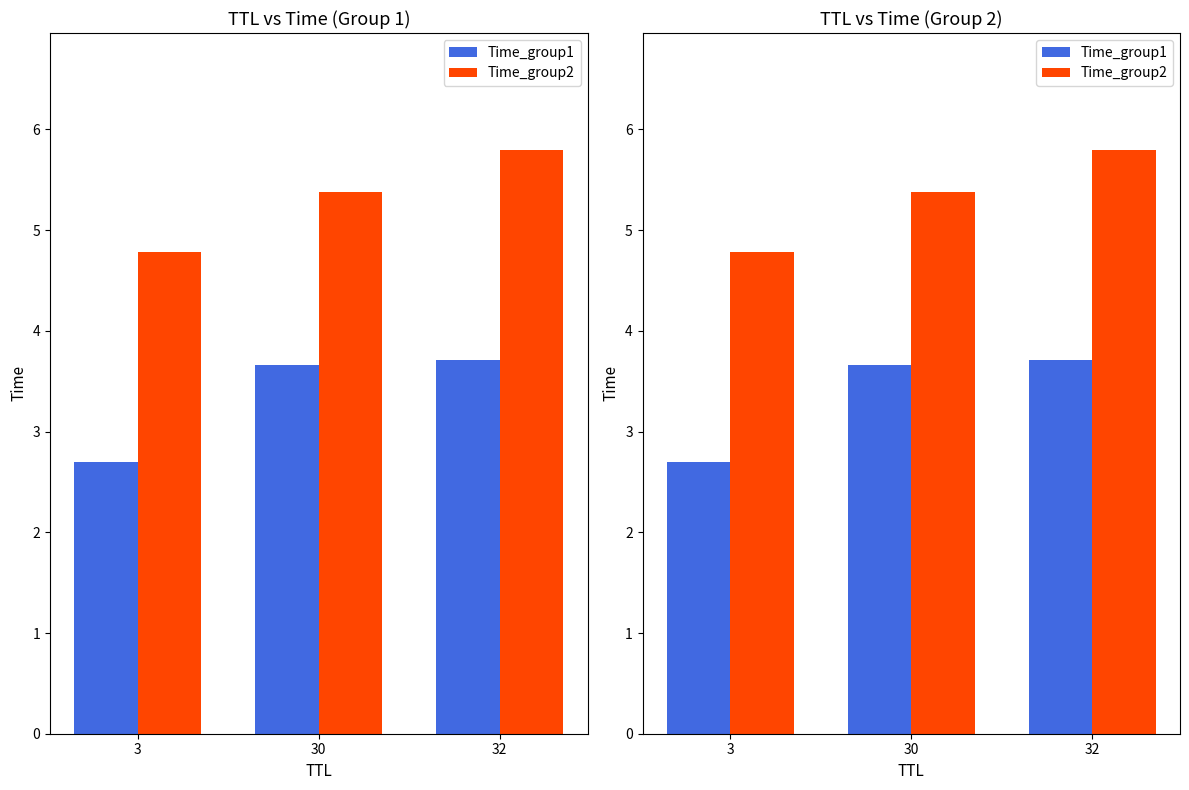

Reading left to right, what are all the values shown in this chart?

Time_group1: 3=2.7	30=3.7	32=3.7
Time_group2: 3=4.8	30=5.4	32=5.8